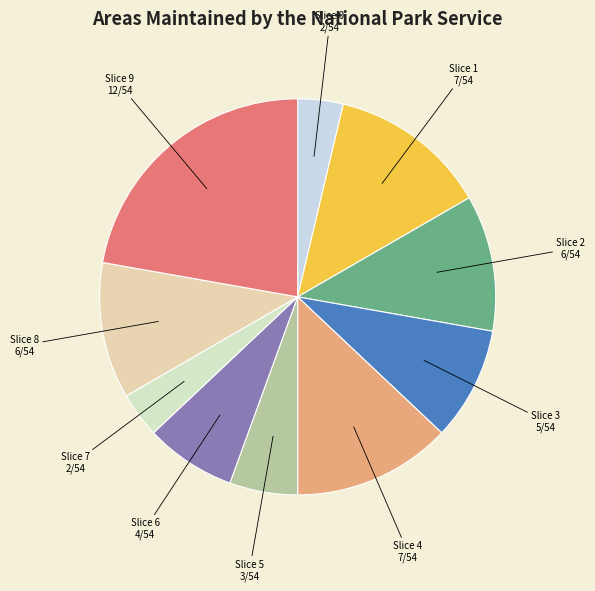

Count the number of slices in the pie.

10